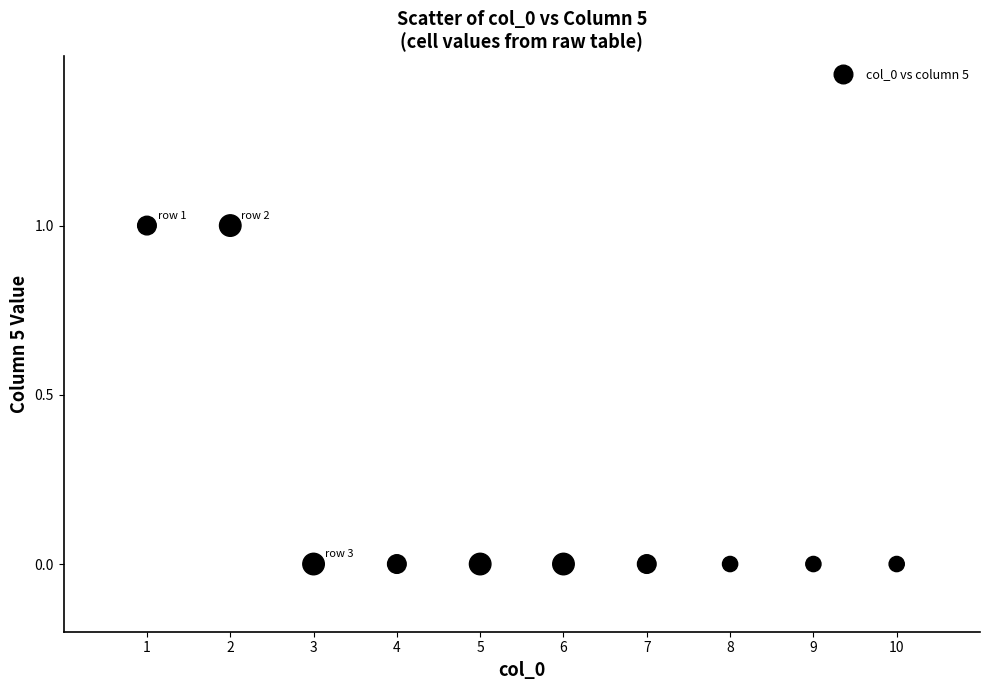

What is the range of X values (max minus min)?

9